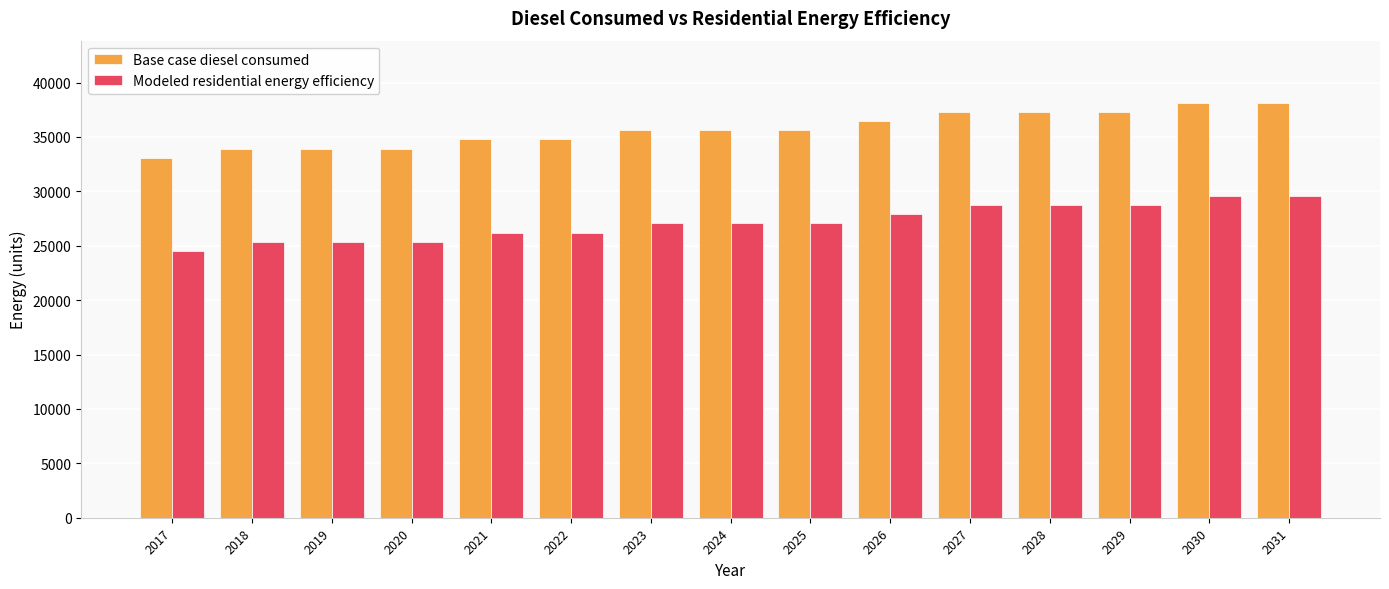

What value does the Base case diesel consumed series have at 2020?

33930.7